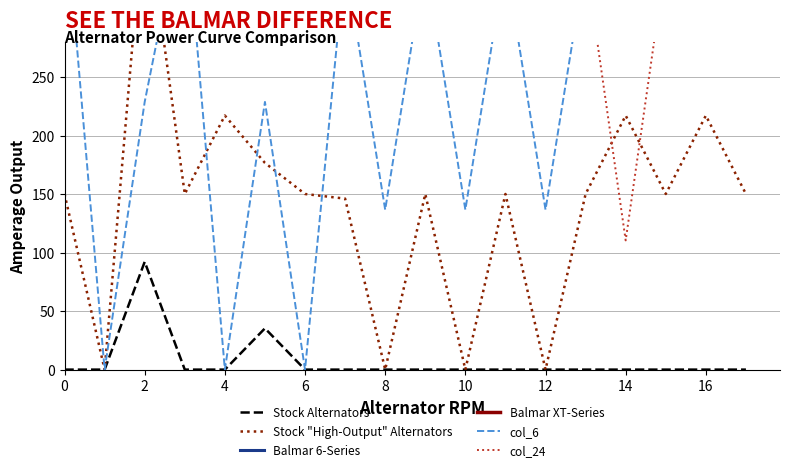

True or false: Balmar 6-Series has more than 0 points higher than both neighbors.

True